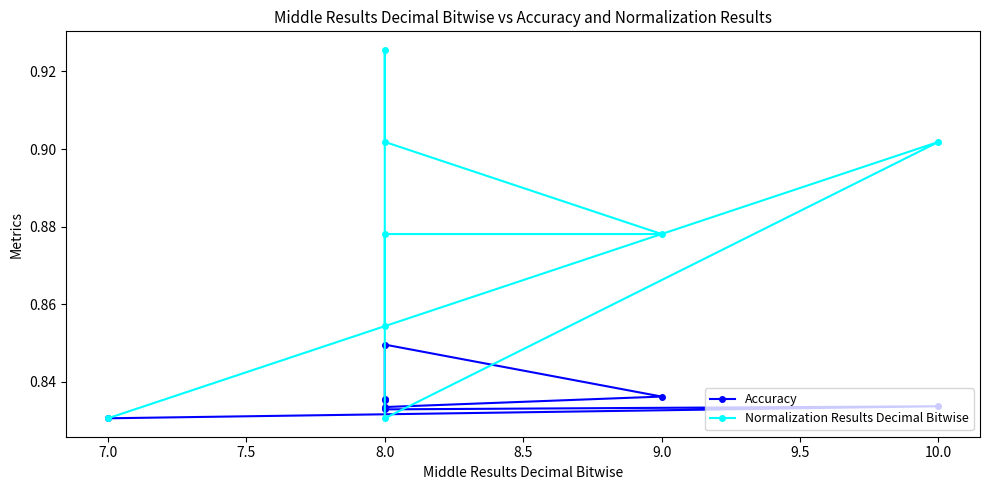

What is the value of the Accuracy point at the 1st from the left?

0.8